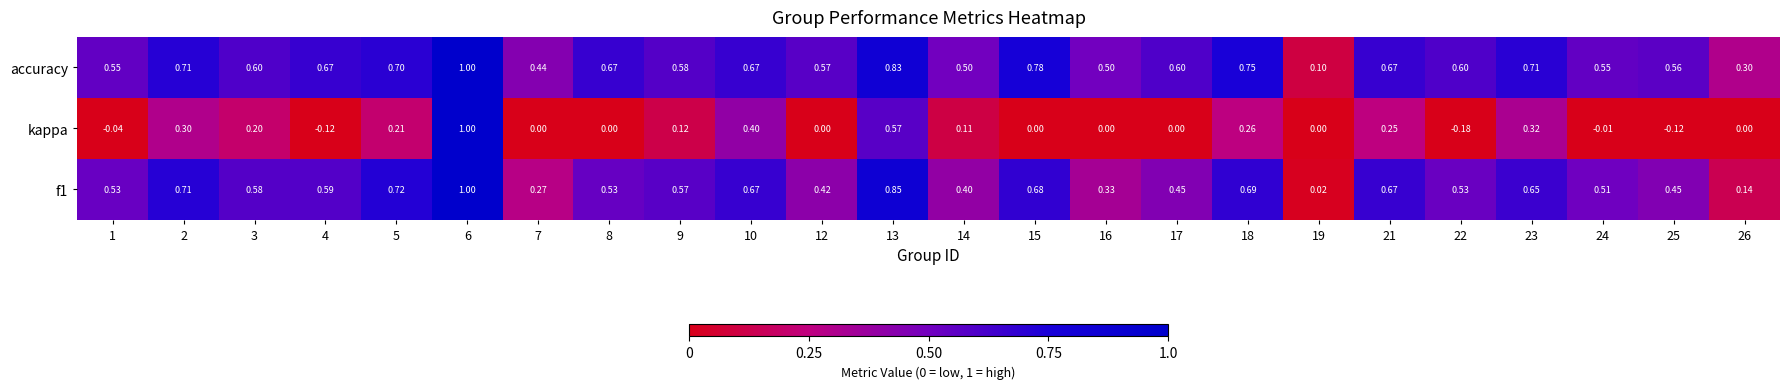

Which series has the largest range (max minus min)?

kappa